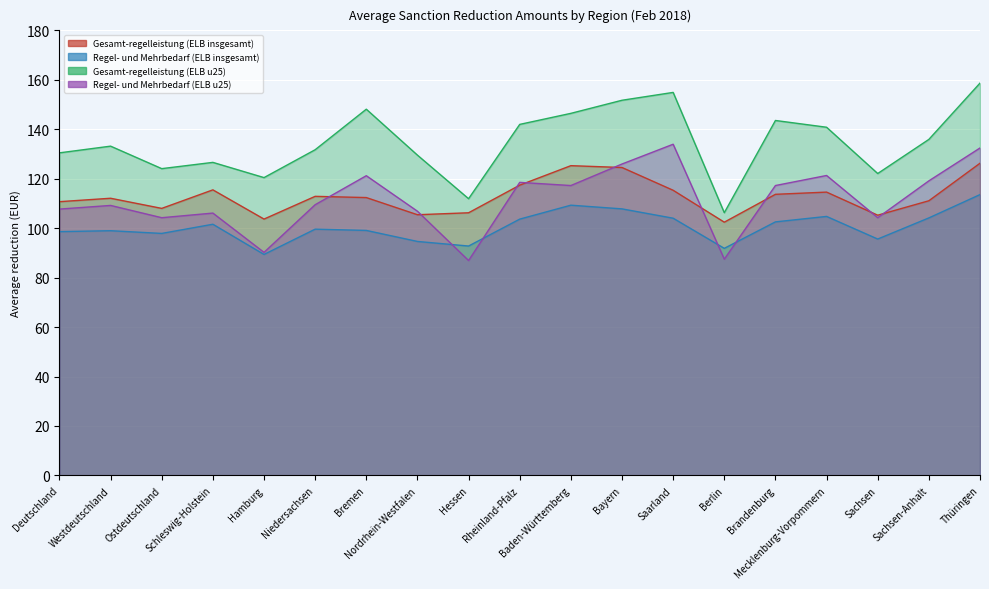

At how many categories does at least one series exceed 134?

9